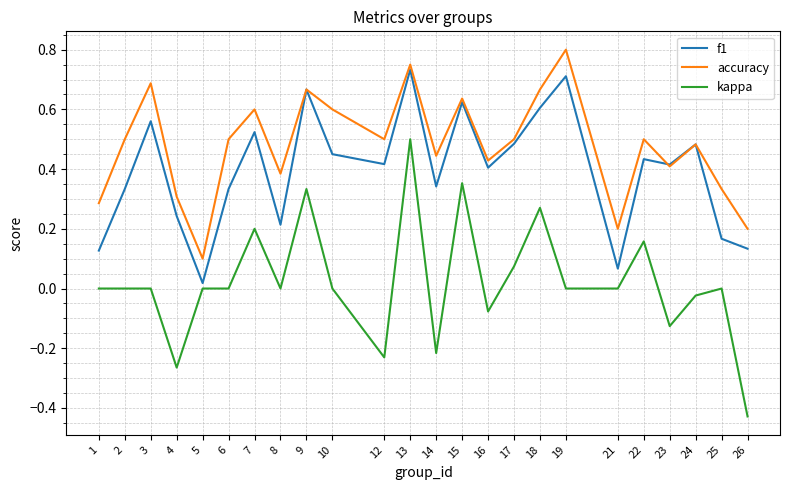

At which label does kappa reach its peak?

13